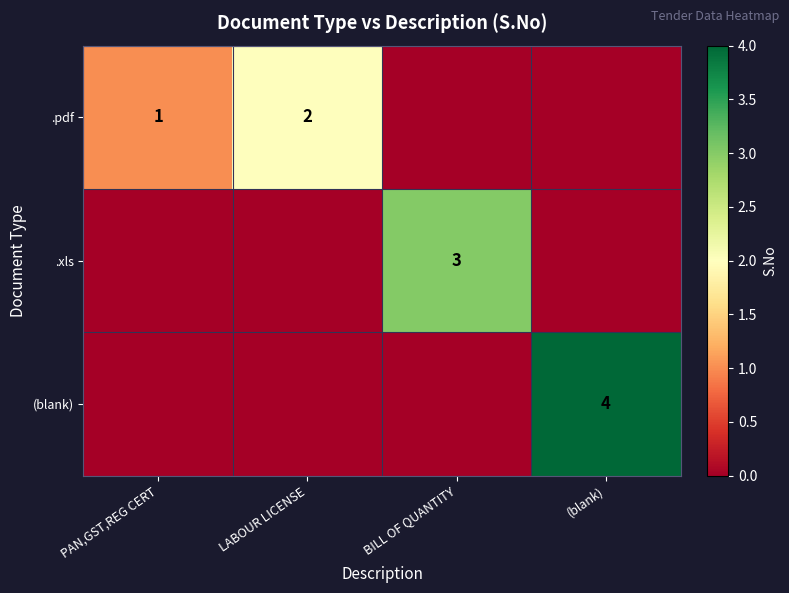

True or false: .xls has a value of 1 at BILL OF QUANTITY.

False